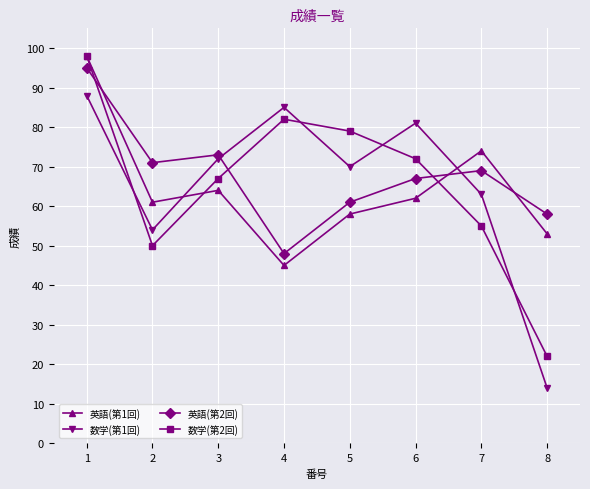

What is the average value of the 数学(第2回) series?

66